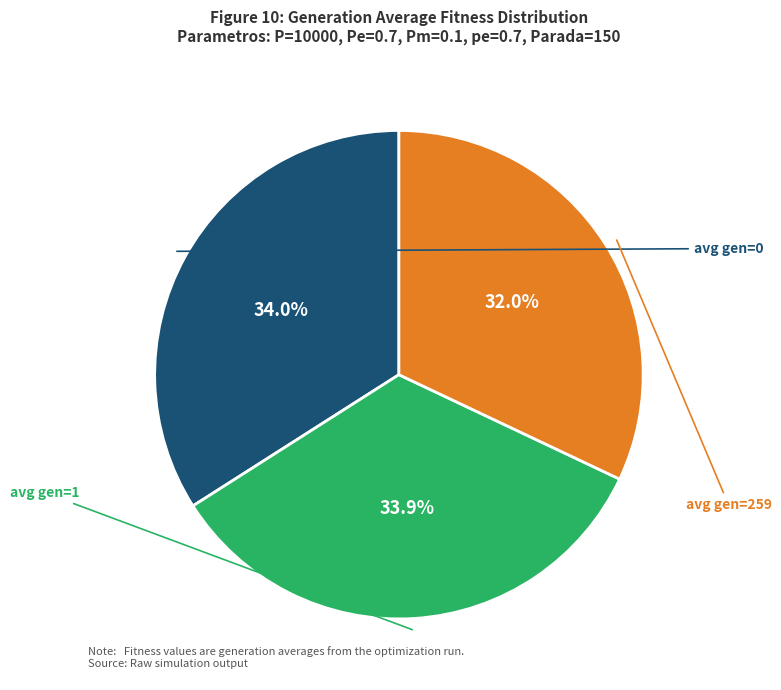

Is there a majority slice in this chart?

No